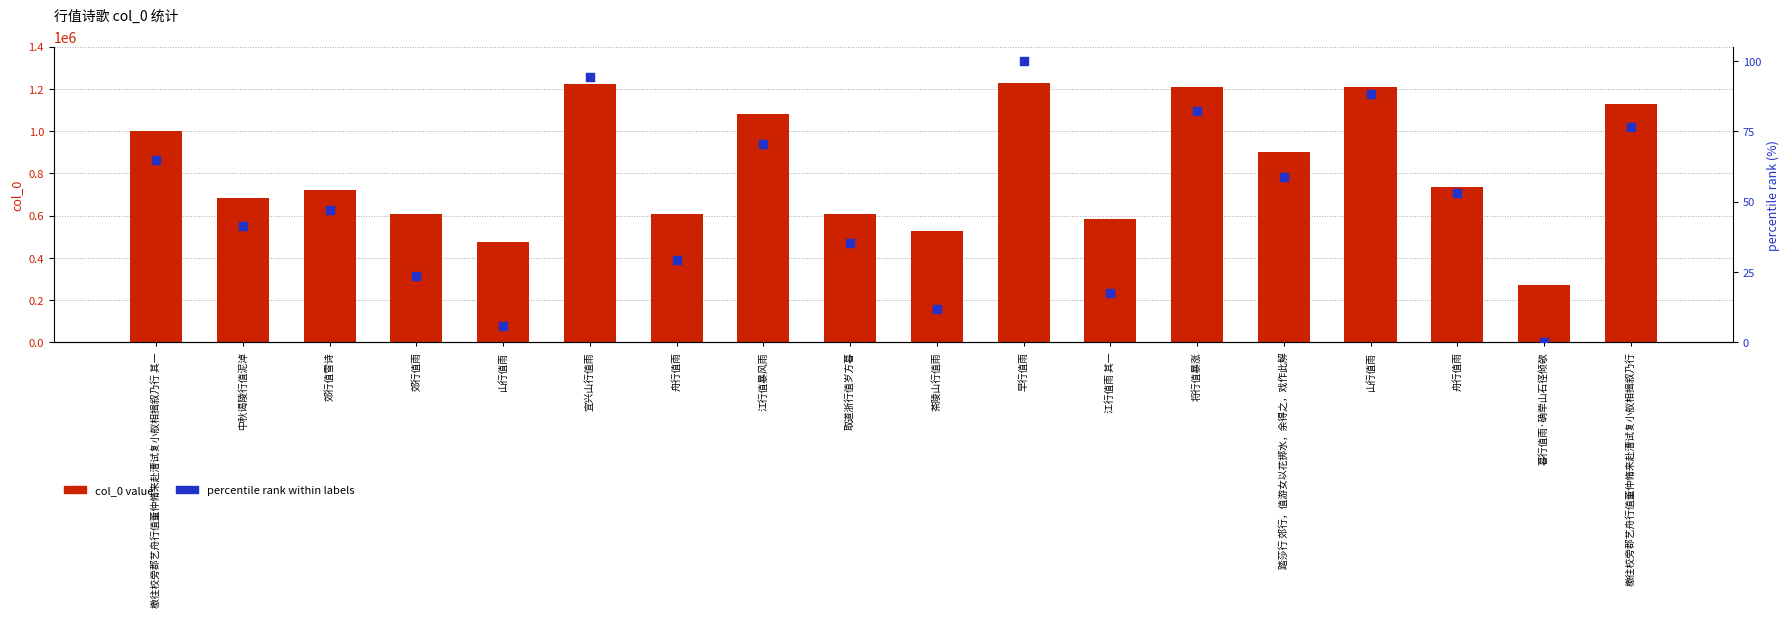

Which series contains the lowest Y value?

percentile rank